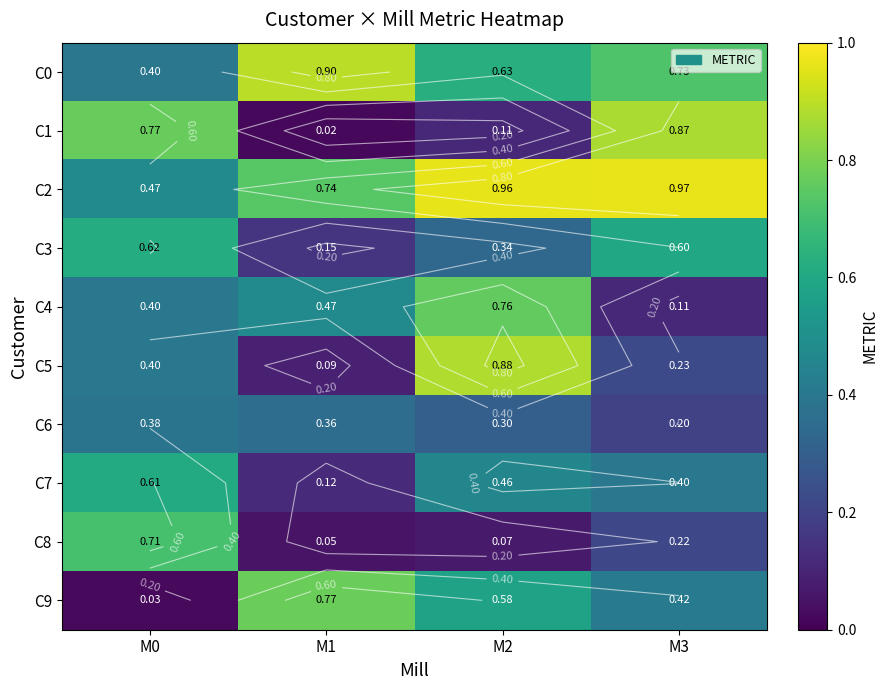

Between M2 and M3, which is larger?

M3